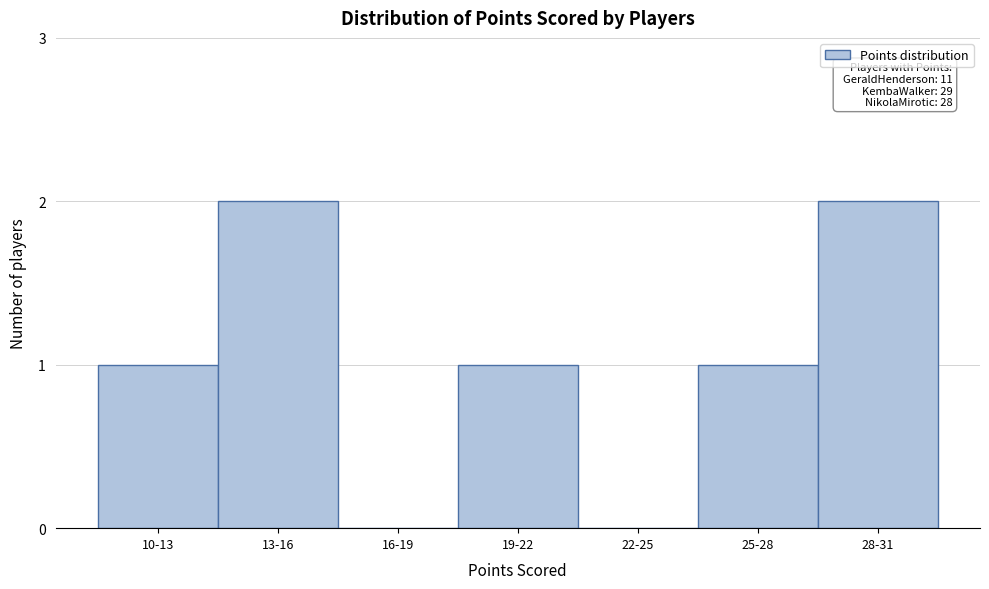

Reading right to left, list all the values displayed in this chart.

28-31=2	25-28=1	22-25=0	19-22=1	16-19=0	13-16=2	10-13=1